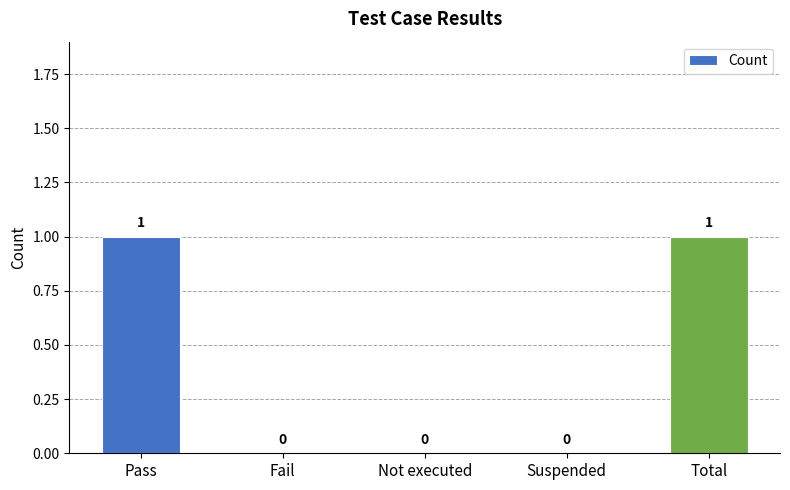

What is the maximum value shown in the chart?

1